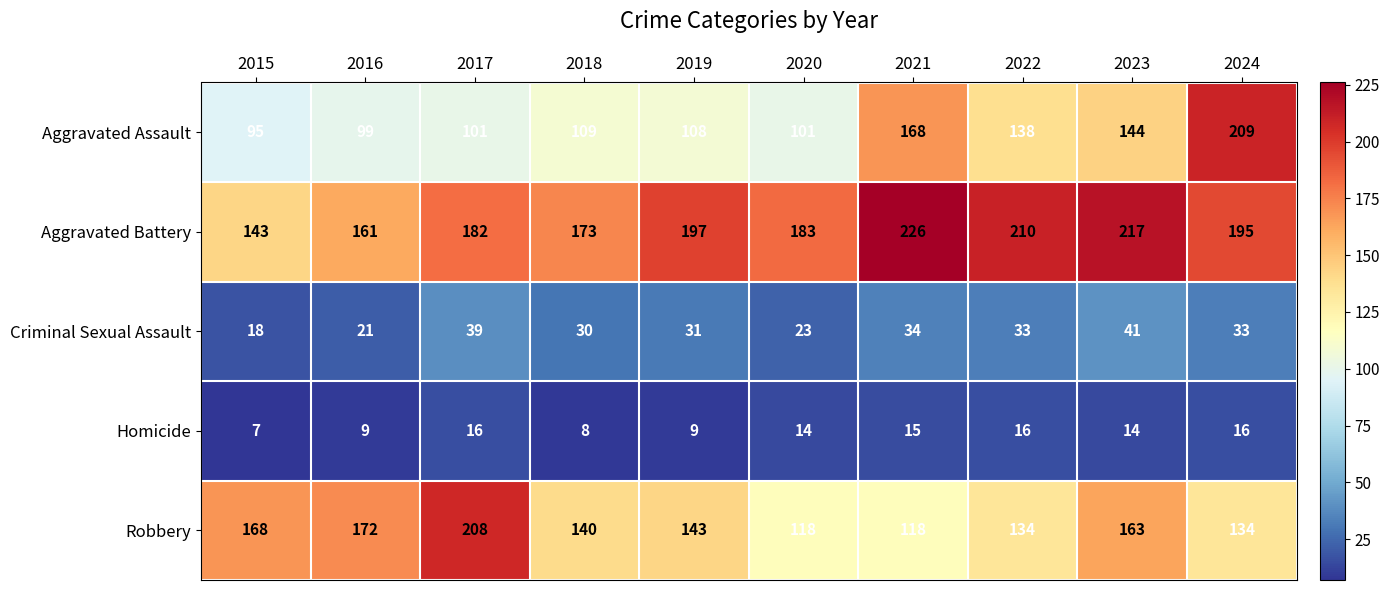

At which label does Aggravated Battery first exceed 195?

2019